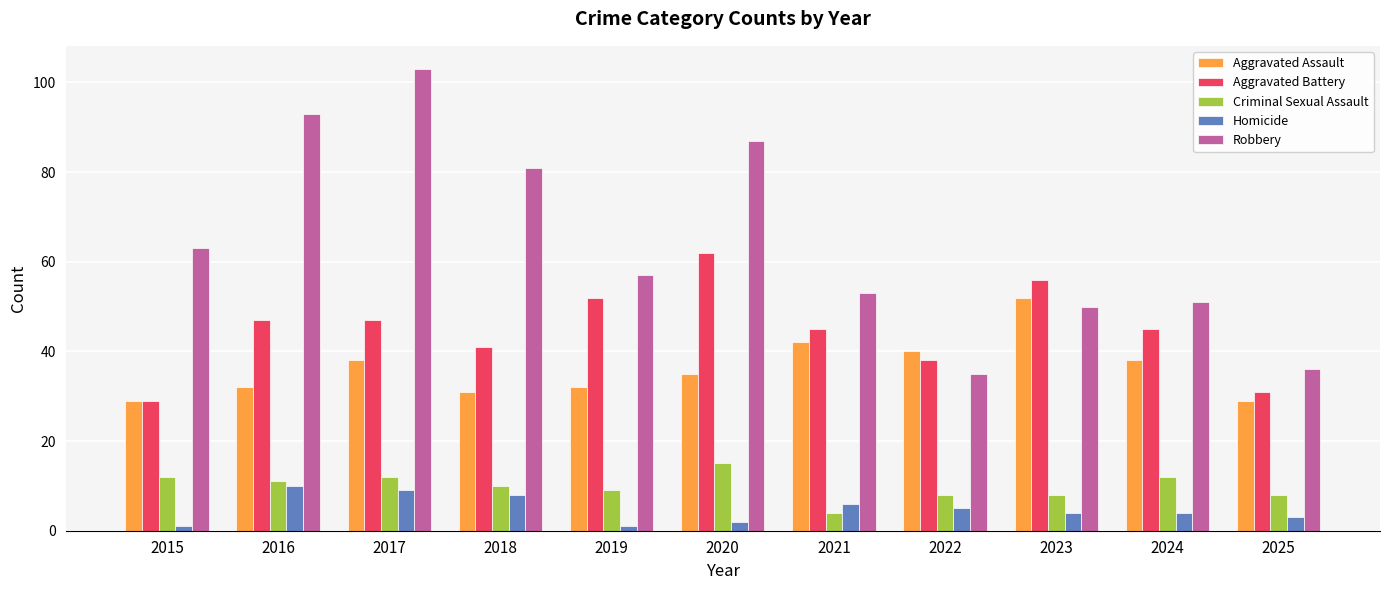

What is the difference between the highest and lowest values at 2019?

56